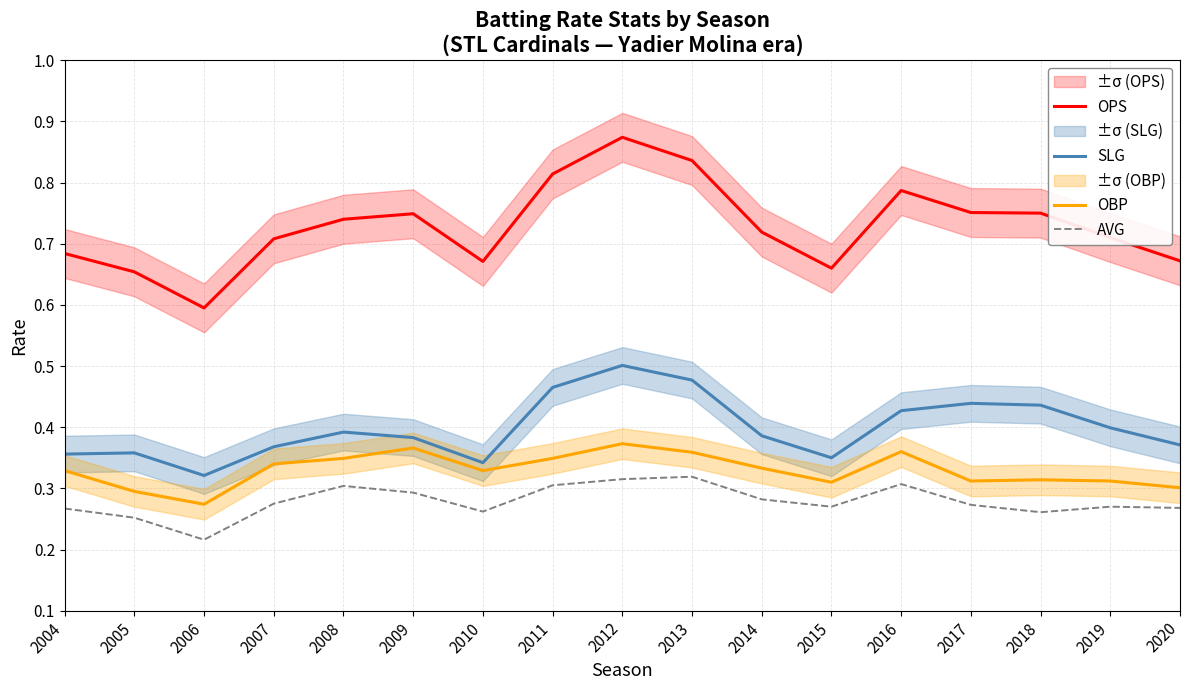

True or false: OBP and OPS cross at least once.

False